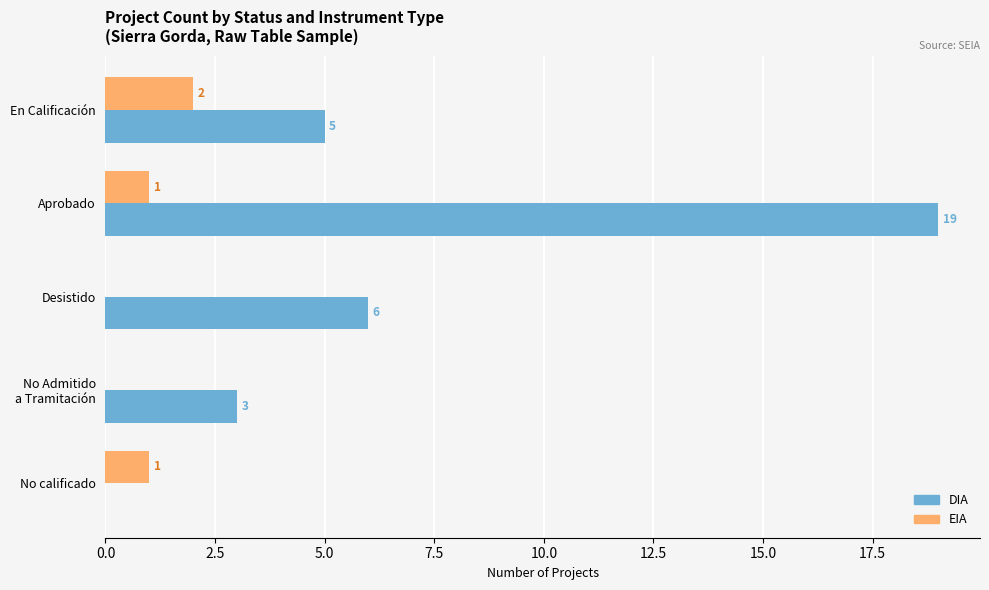

Which series has the largest total across all categories?

DIA